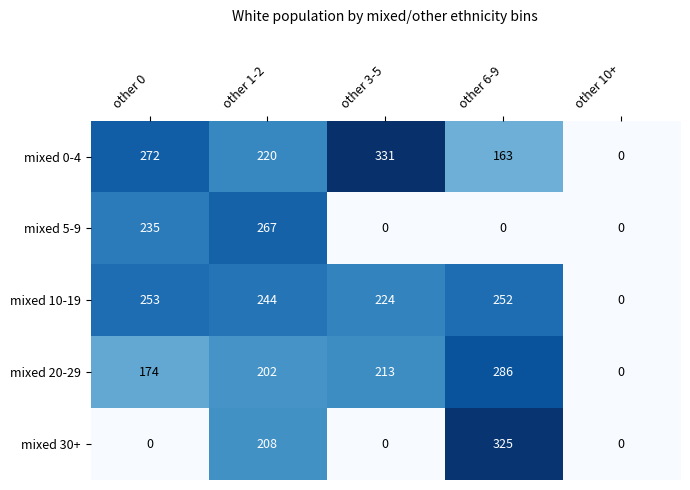

List the series in order of their peak value, highest first.

mixed 0-4, mixed 30+, mixed 20-29, mixed 5-9, mixed 10-19